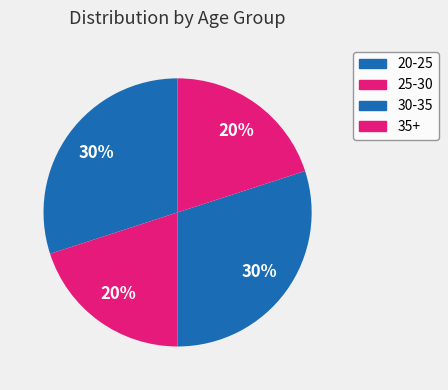

Count the number of slices in the pie.

4